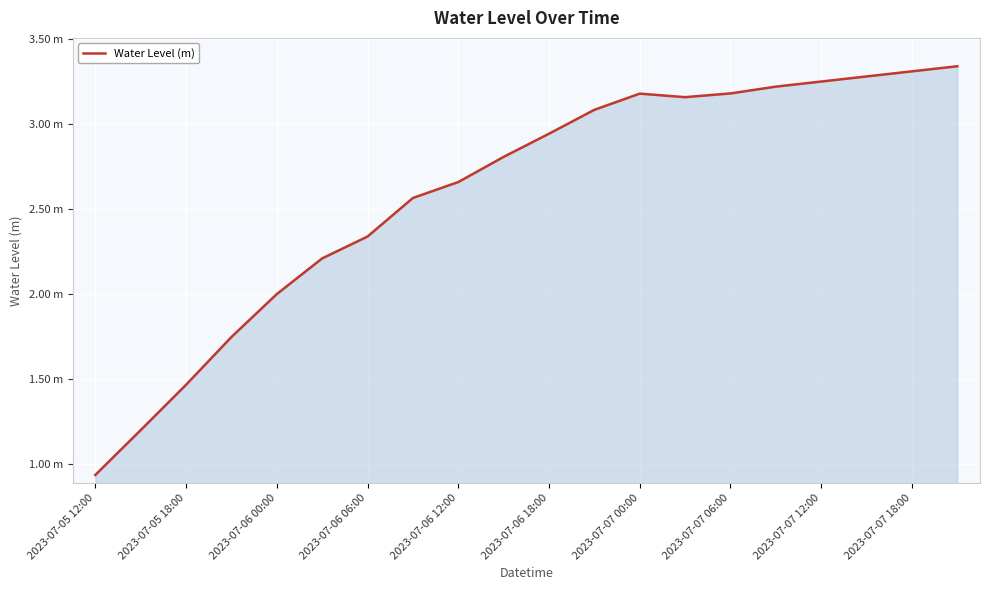

Does the chart display data point markers on the line(s)?

No